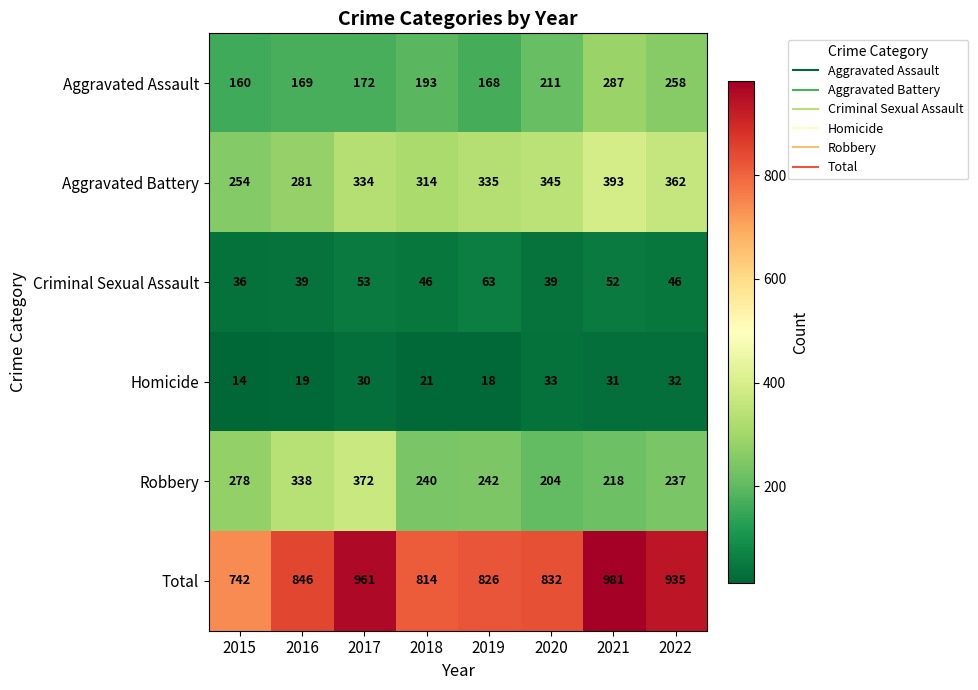

At how many categories does at least one series exceed 755?

7